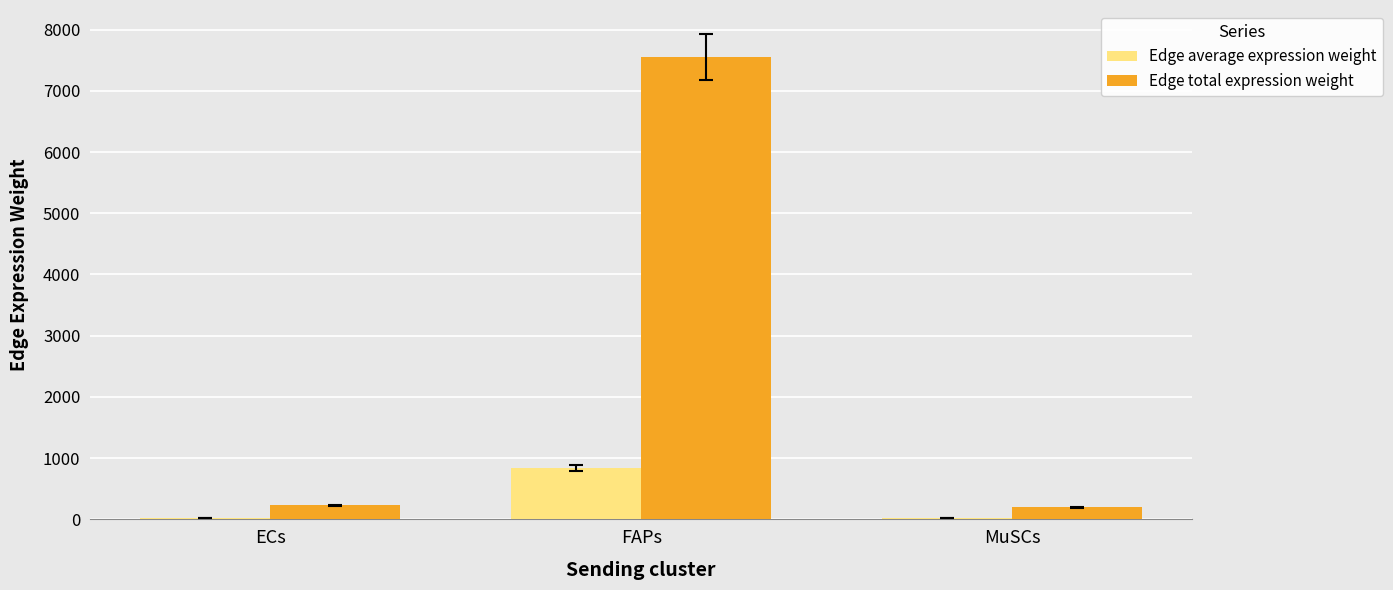

What is the total value across all series at MuSCs?

219.4